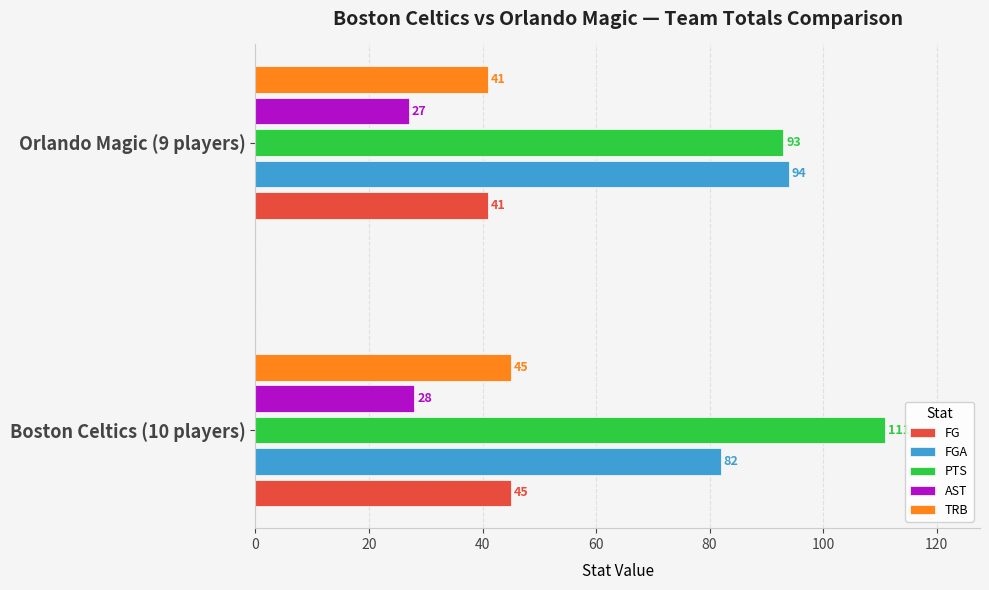

What is the difference between the FGA values at Boston Celtics (10 players) and Orlando Magic (9 players)?

12